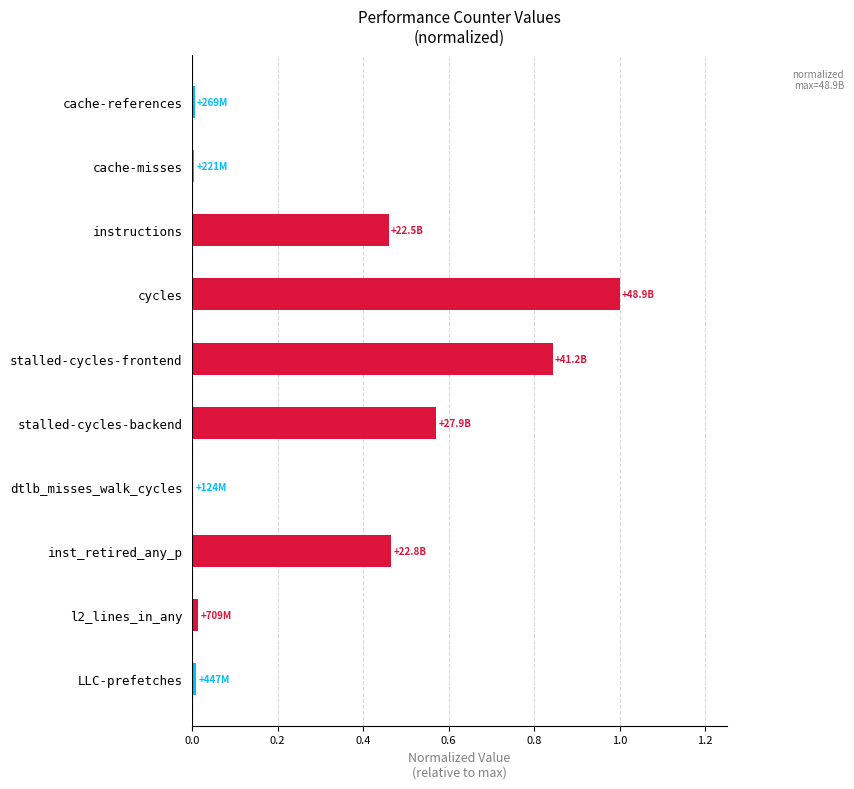

What is the sum of all values?

3.4